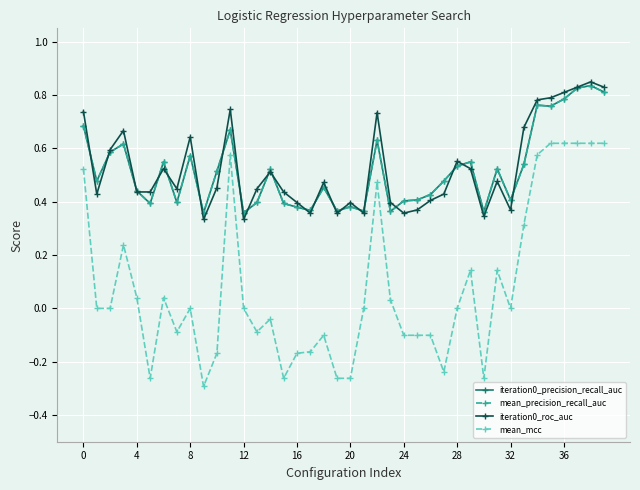

At which category is the sum across all series the highest?

38